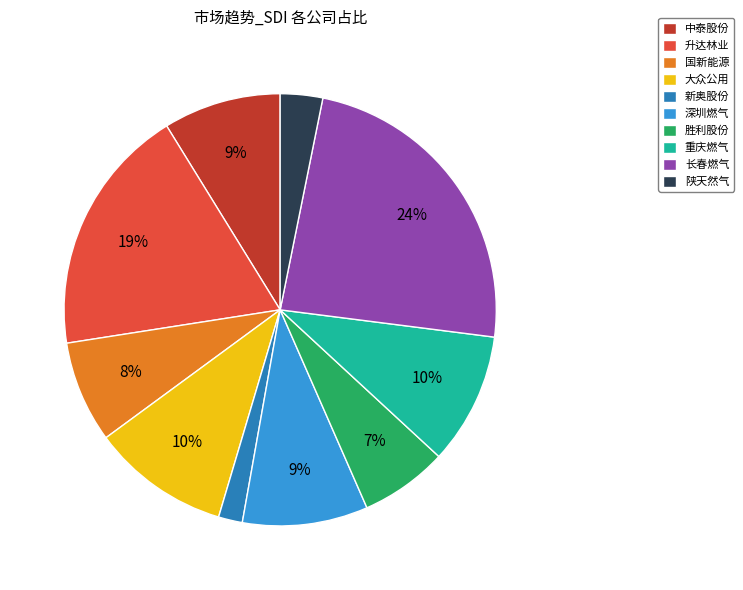

How many segments does this pie chart have?

10